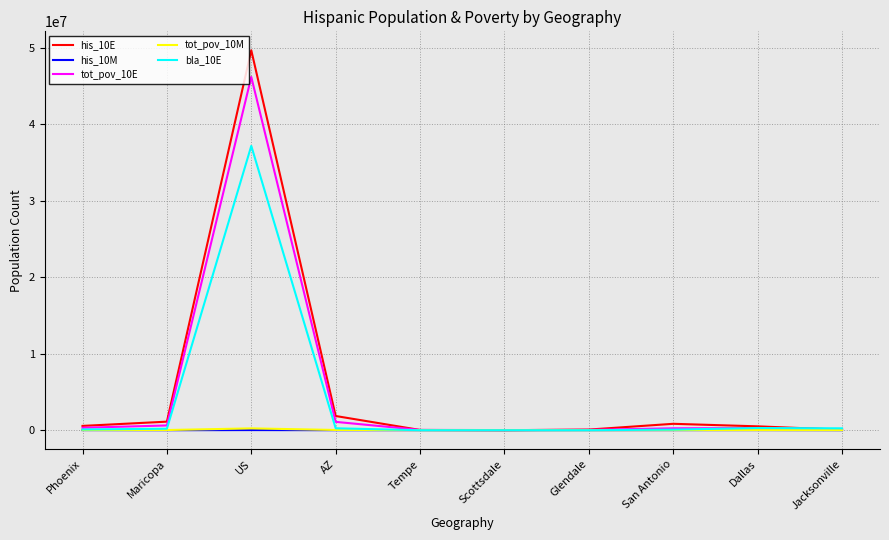

What is the maximum value shown in the chart?

49703511